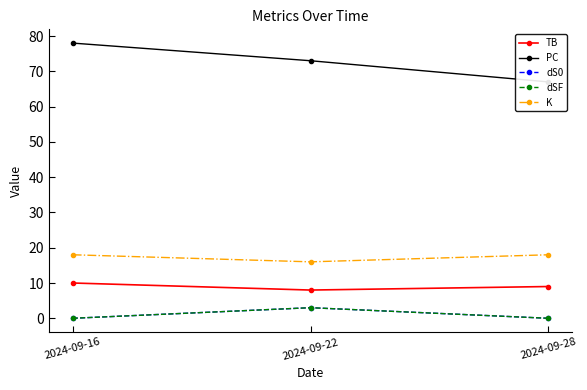

Which category has the highest value across all series?

2024-09-16